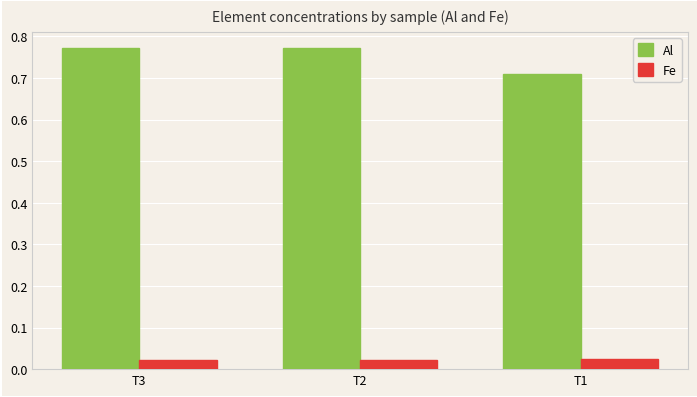

Which category has the lowest value in the Al series?

T1